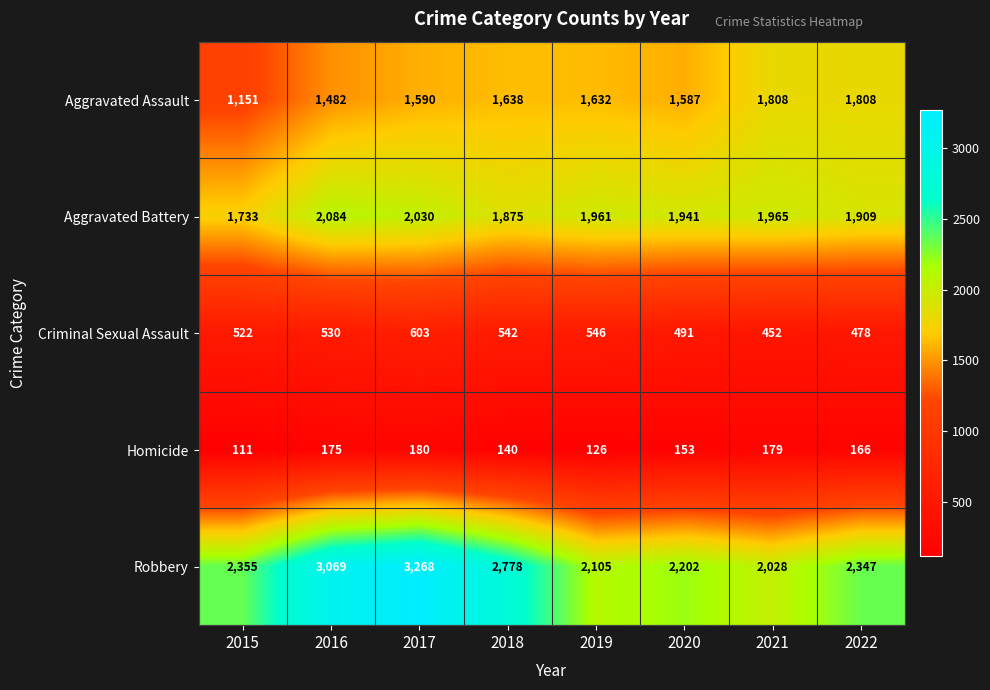

Which series has the largest total across all categories?

Robbery